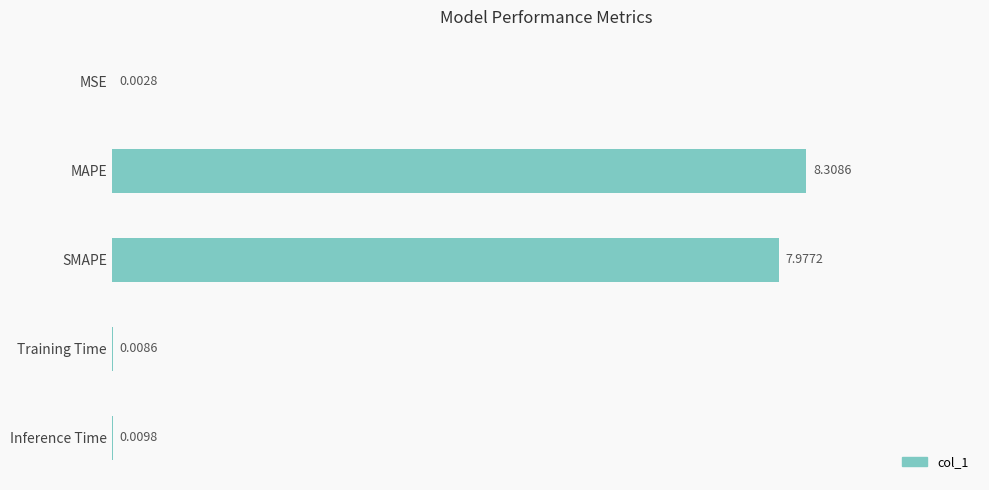

What is the sum of all values?

16.3